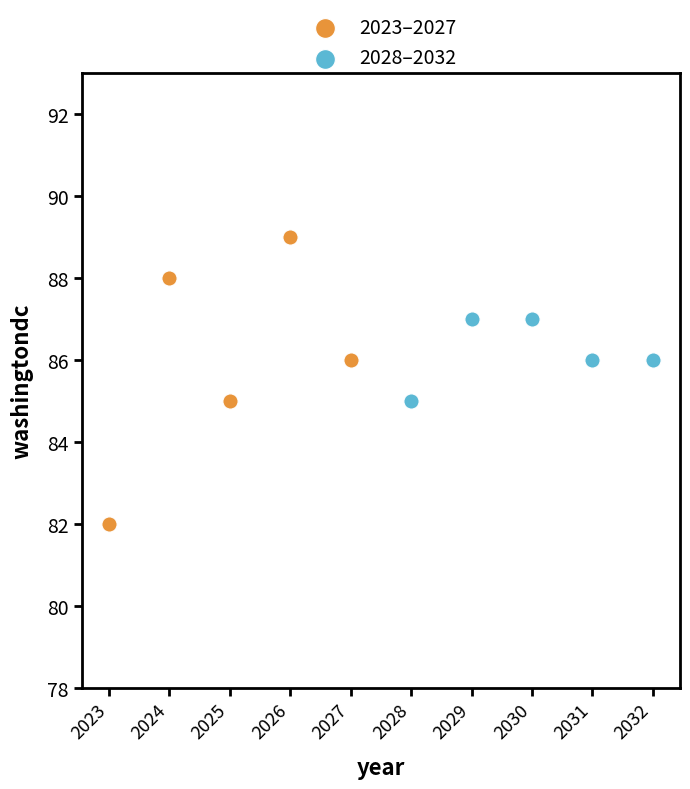

Which series has the largest Y range (max minus min)?

2023–2027